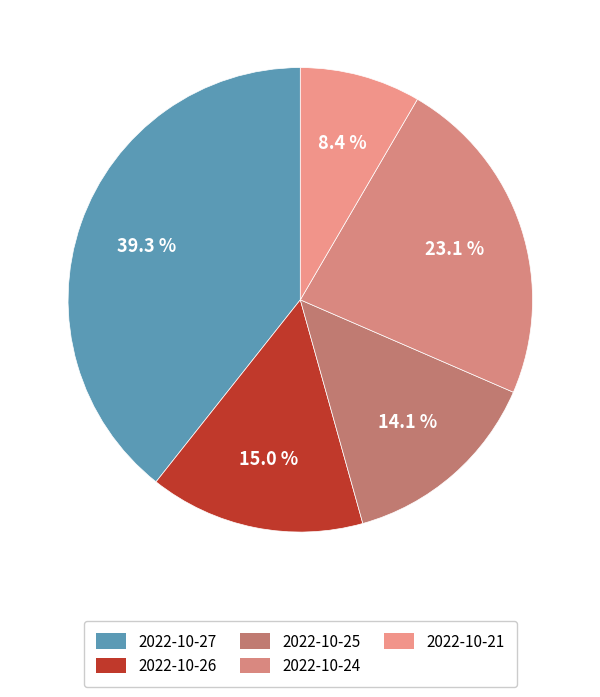

To the nearest percent, what is the difference between the largest and smallest slice percentages?

31%